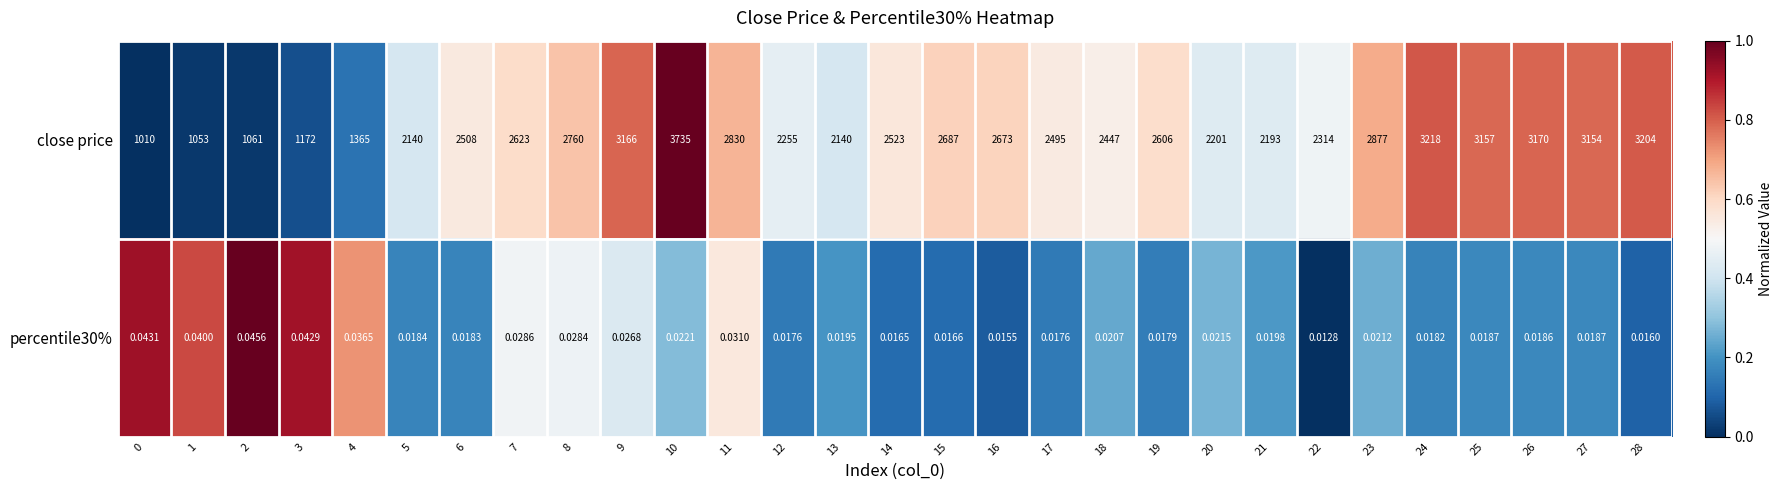

Which series changed the most between 8 and 14?

close price